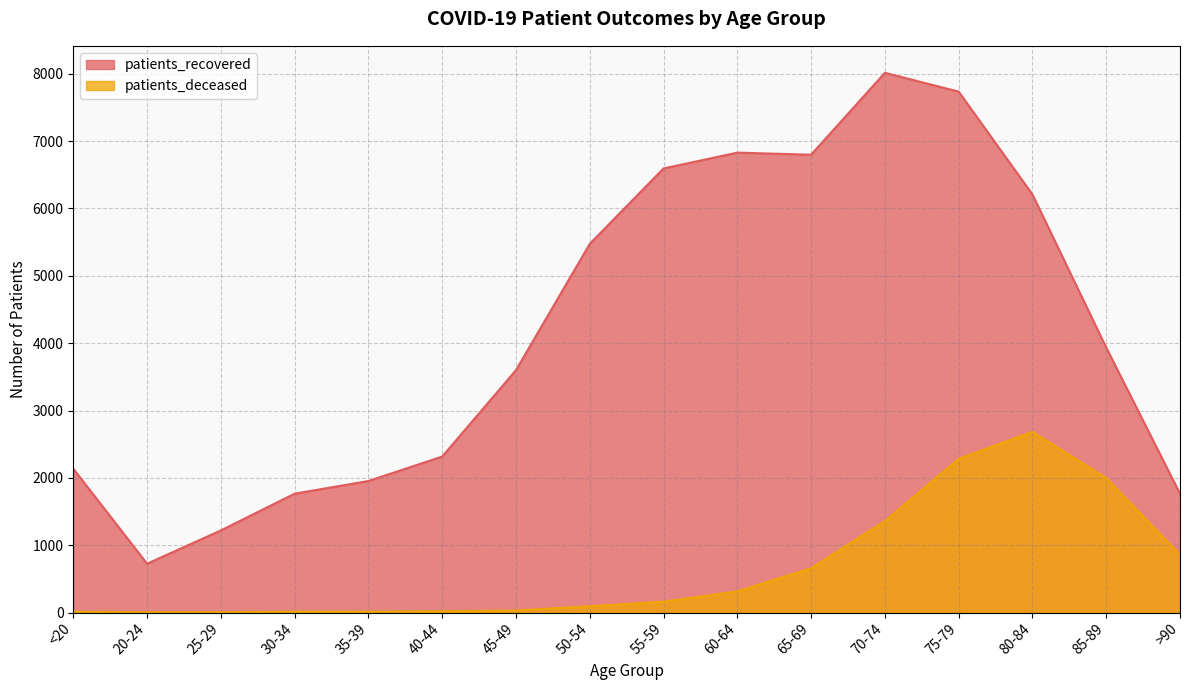

What value does the patients_recovered series have at <20?

2136